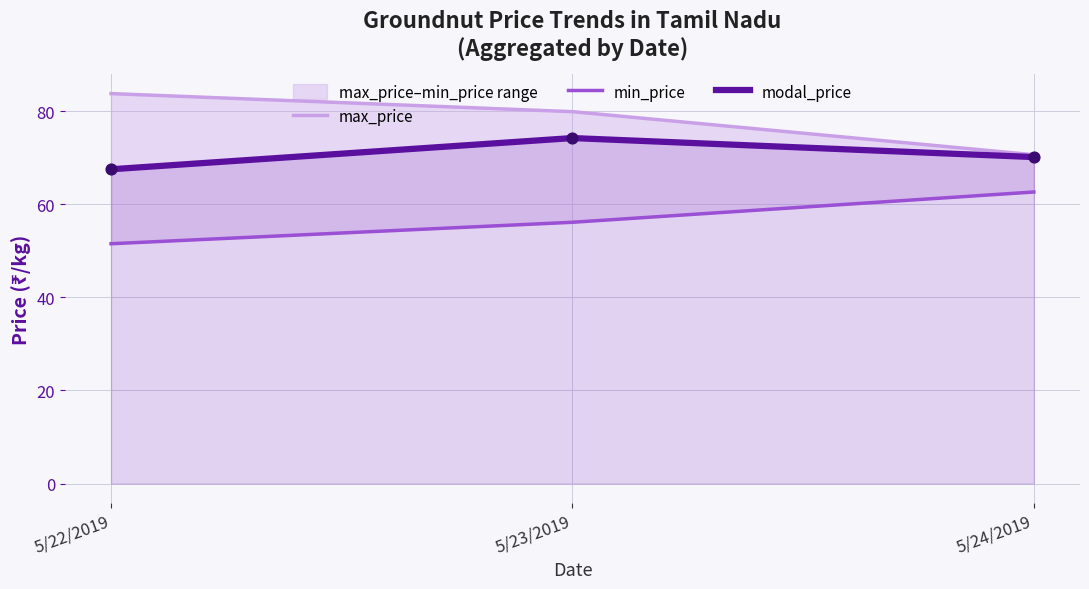

At how many categories does at least one series exceed 79?

2